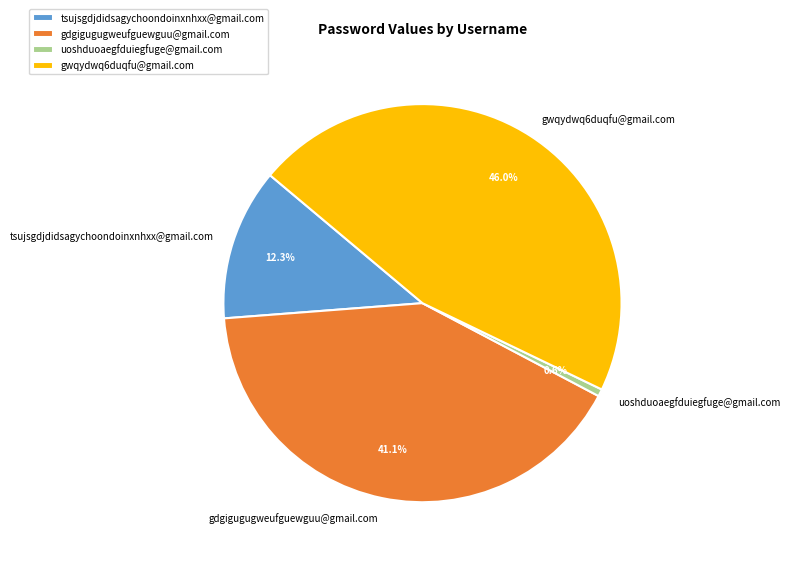

Does any single category account for the majority?

No